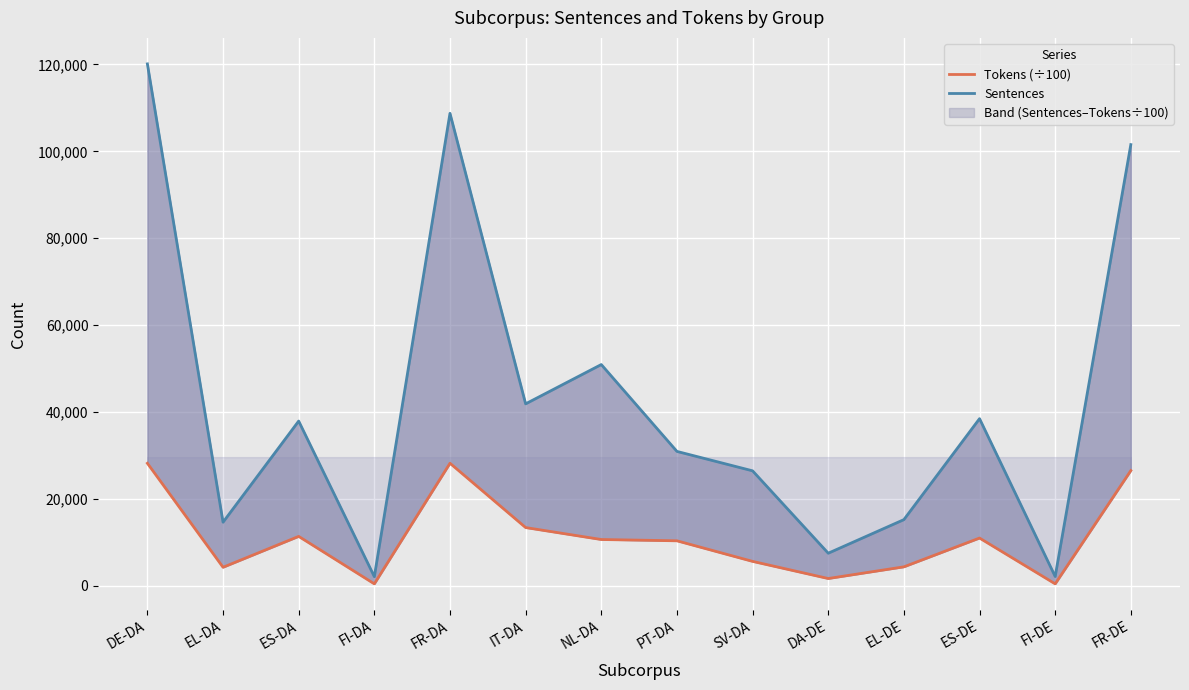

List the labels in order of Sentences value, largest first.

DE-DA, FR-DA, FR-DE, NL-DA, IT-DA, ES-DE, ES-DA, PT-DA, SV-DA, EL-DE, EL-DA, DA-DE, FI-DE, FI-DA